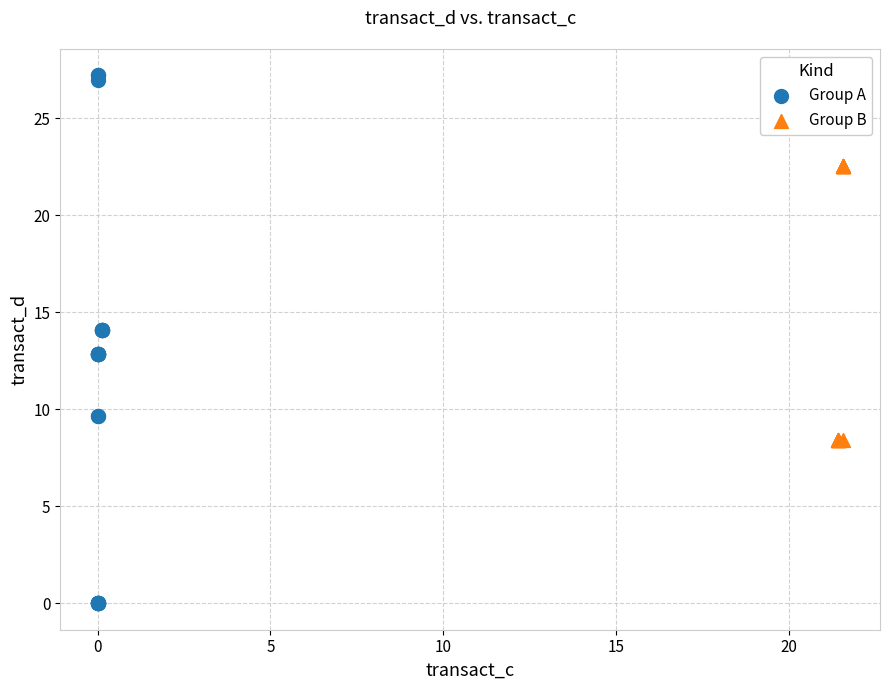

Which series reaches the minimum Y coordinate?

Group A